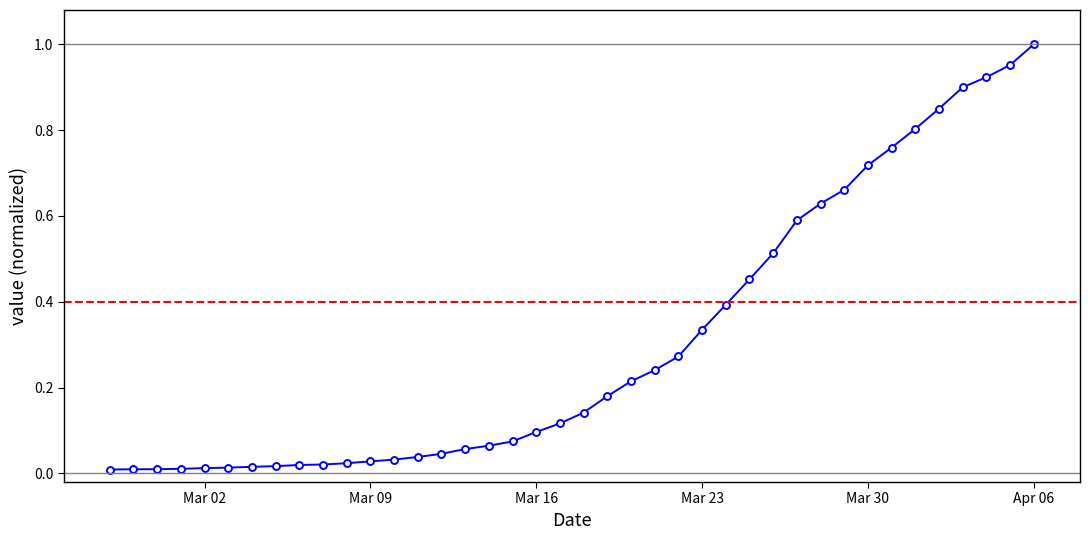

The value at 2020-03-08 is 0.0. True or false?

True